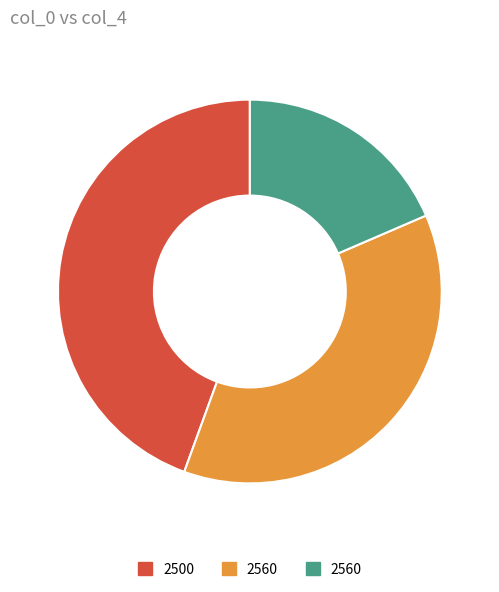

Is there any slice that represents more than half of the pie?

No